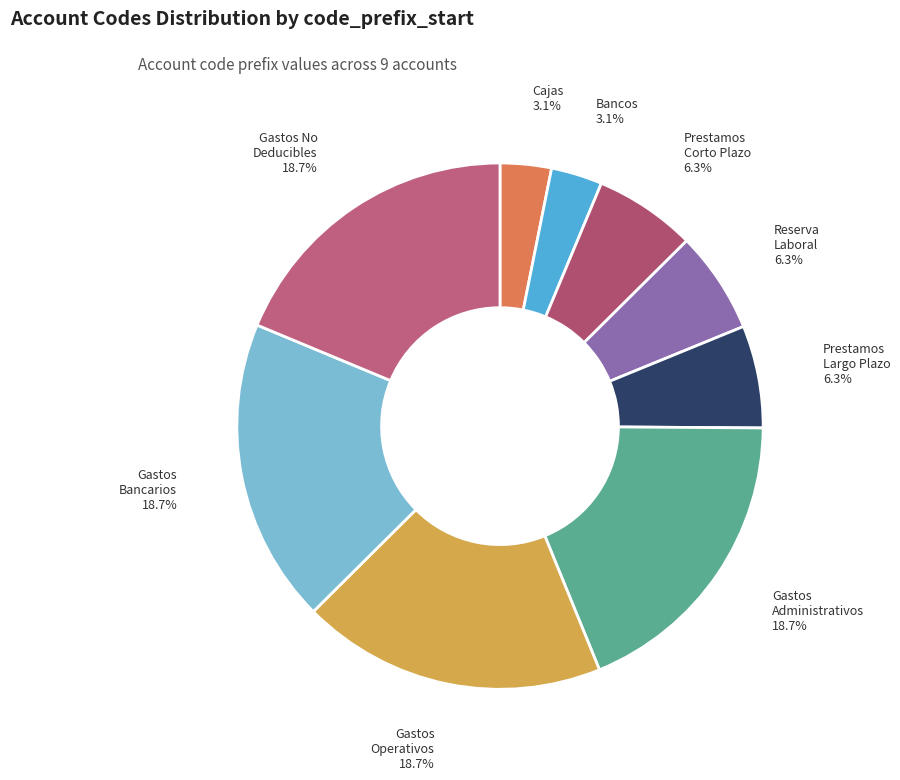

Is Gastos Operativos the majority of the pie?

No